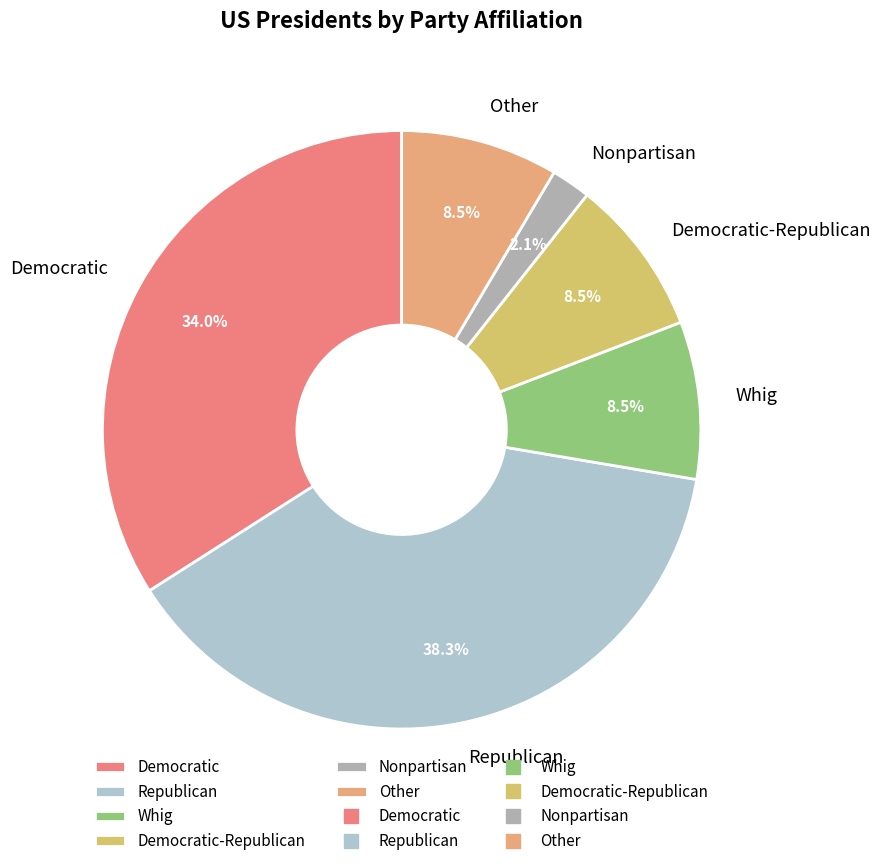

Which slice is the largest?

Republican